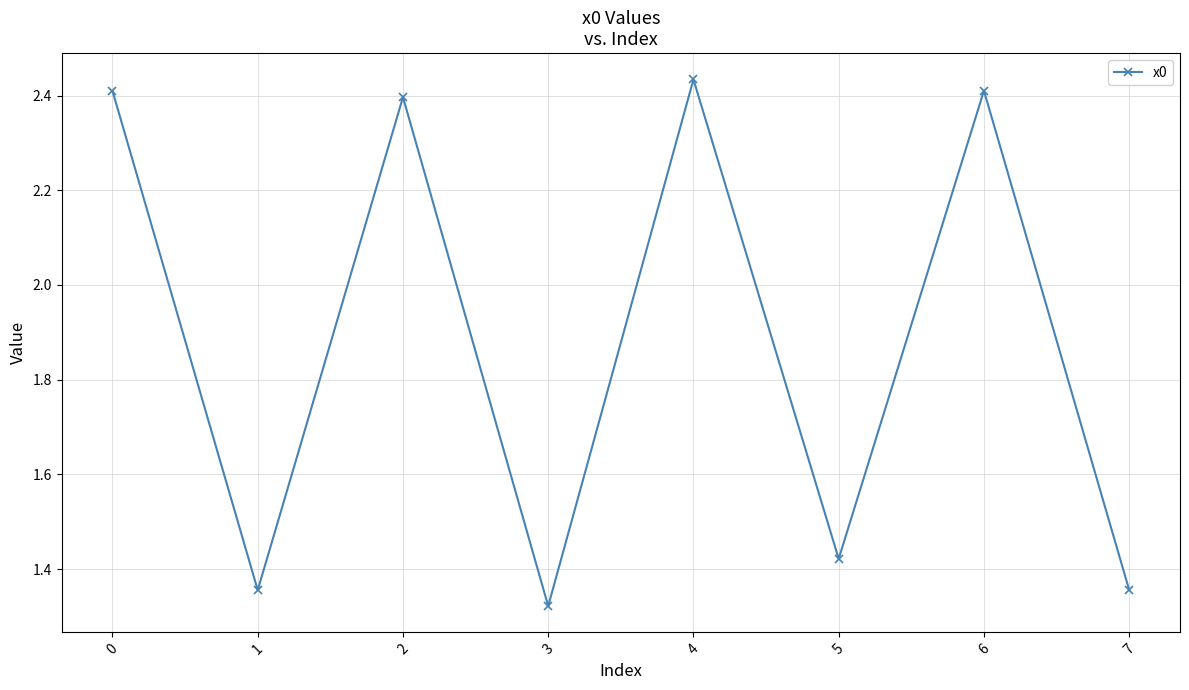

Between 5 and 4, which is larger?

4